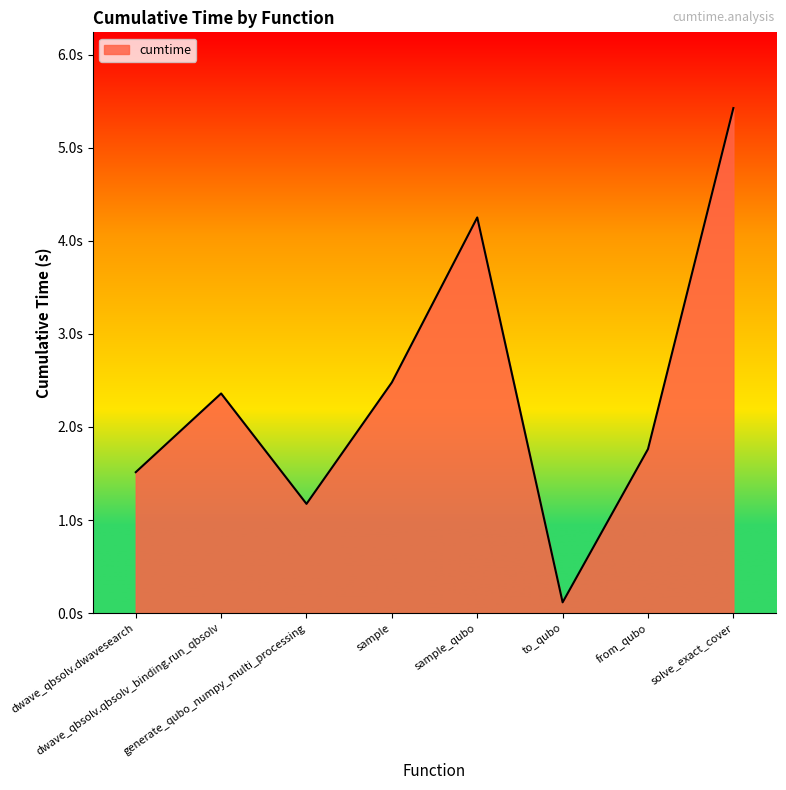

Approximately how many times larger is the value at to_qubo compared to from_qubo?

0.1